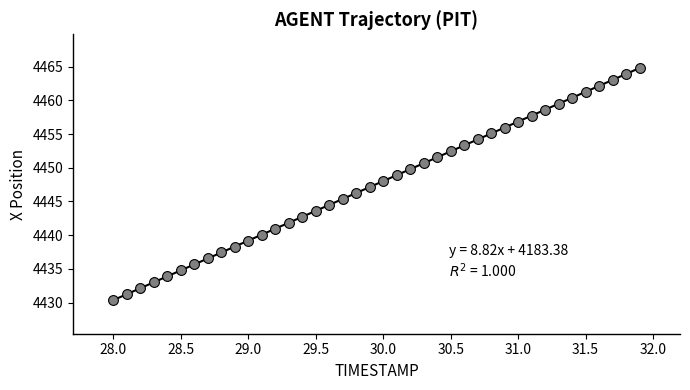

What is the range of Y values (max minus min)?

34.4